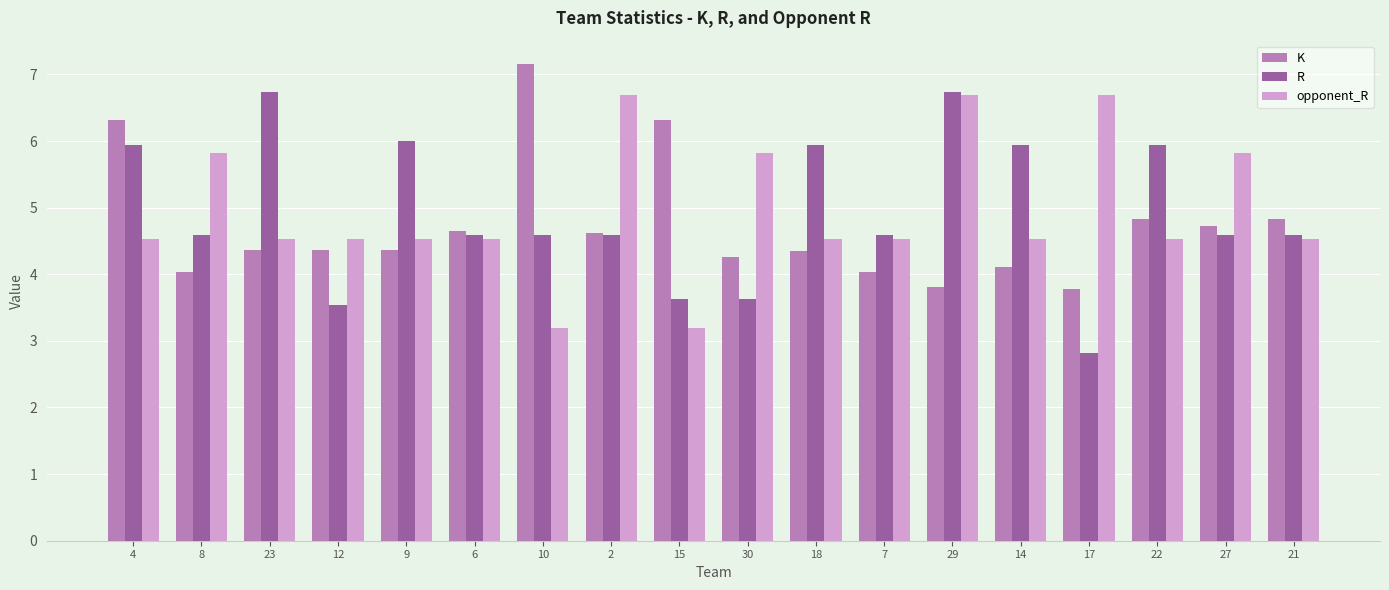

At which category does the chart reach its peak across all series?

10